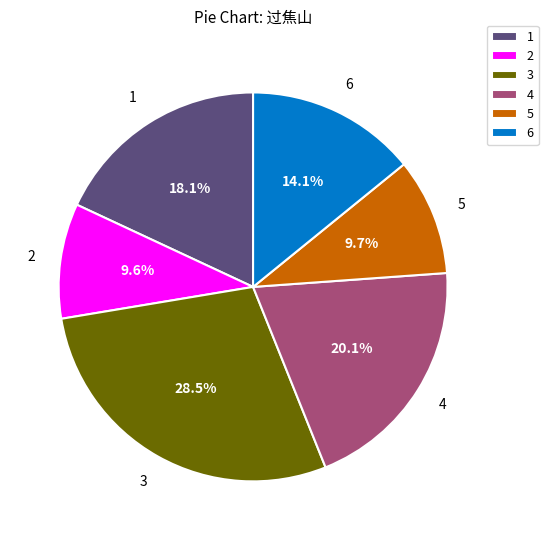

Approximately how many times larger is the value at 5 compared to 4?

0.5